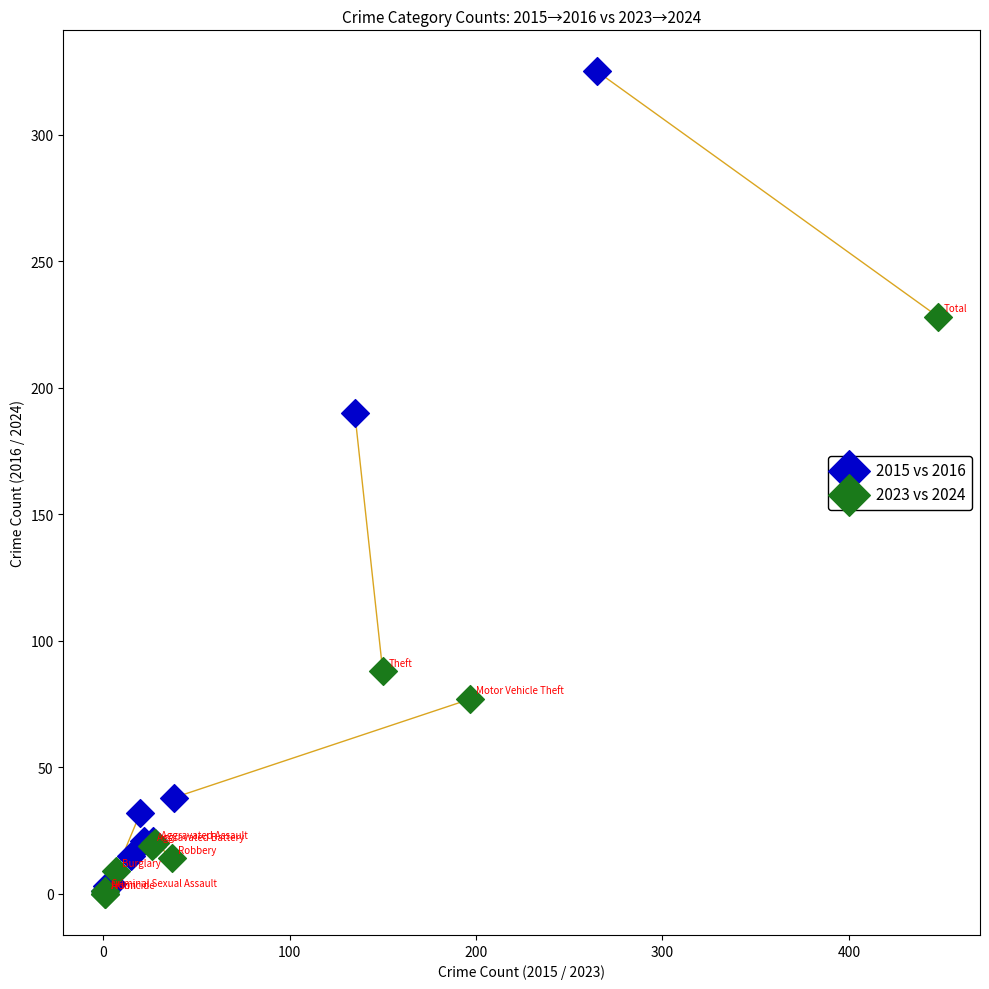

Which series contains the highest Y value?

2015 vs 2016